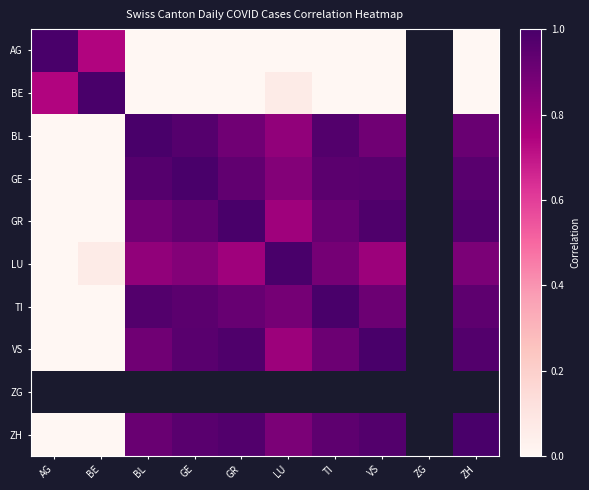

Where is VS nearest to the value 0?

BE